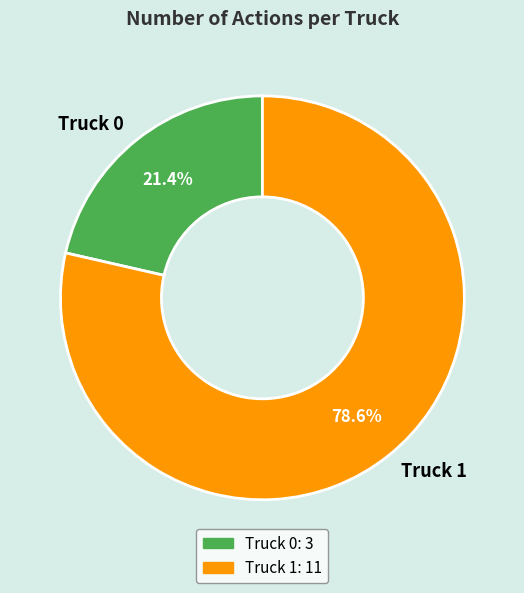

Count the number of slices in the pie.

2